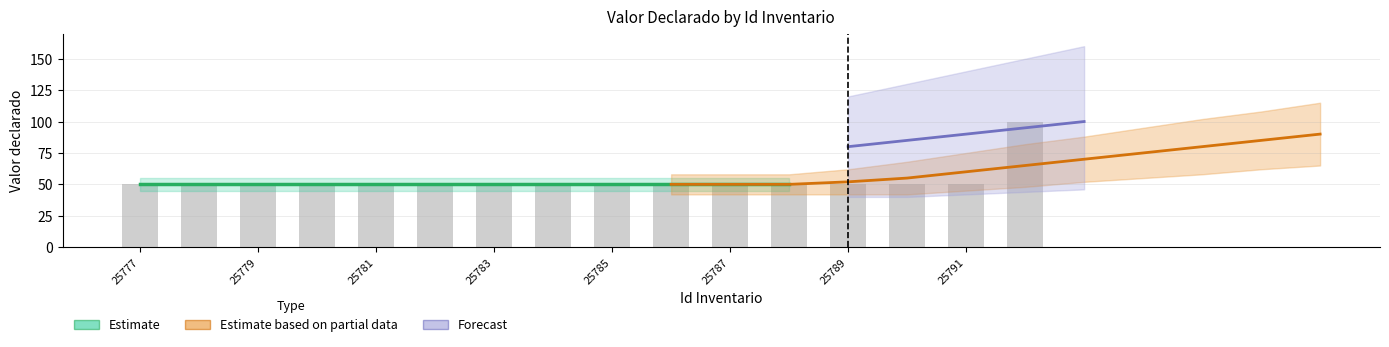

Which category has the highest value across all series?

25792